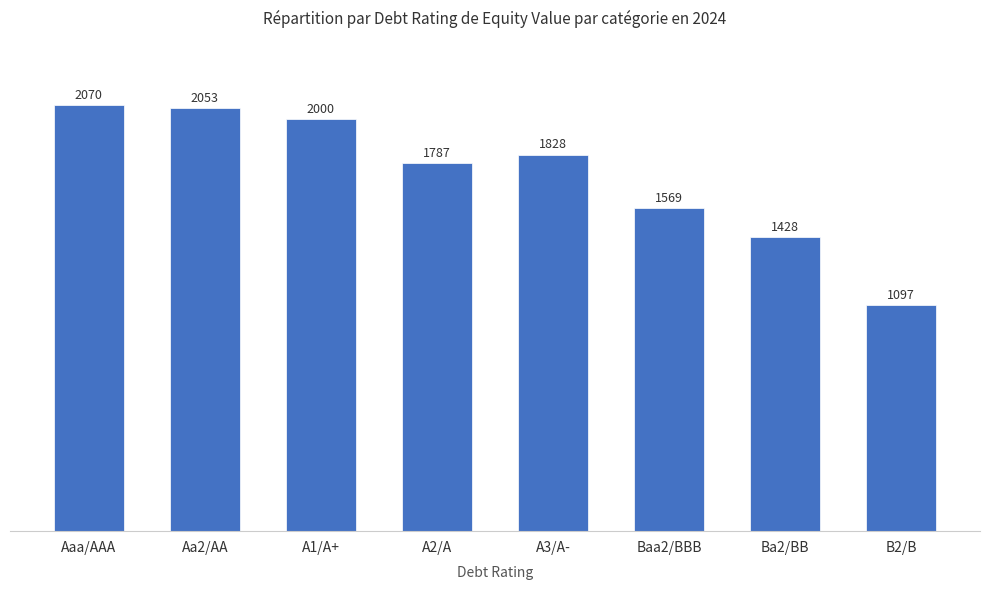

What is the sum of all values?

13836.8